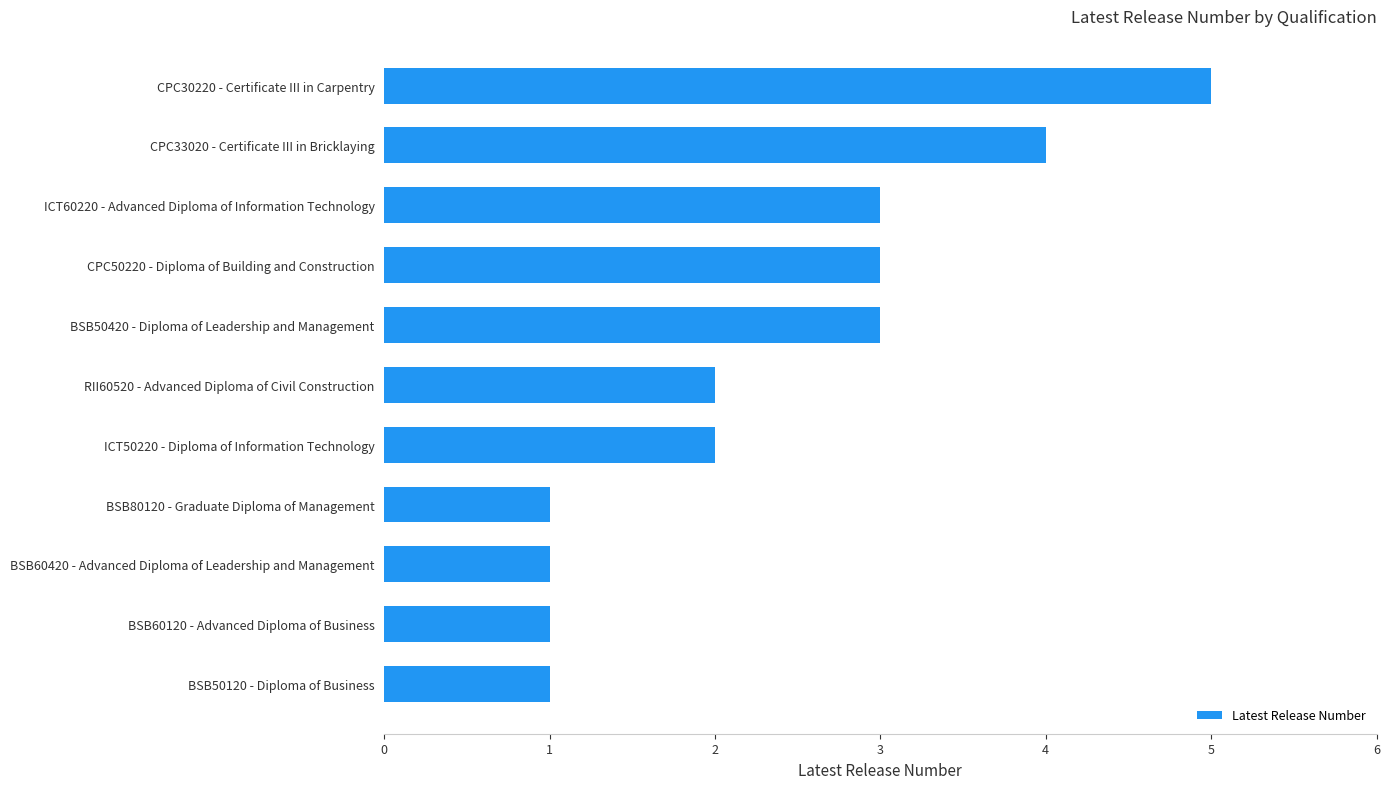

What is the average value?

2